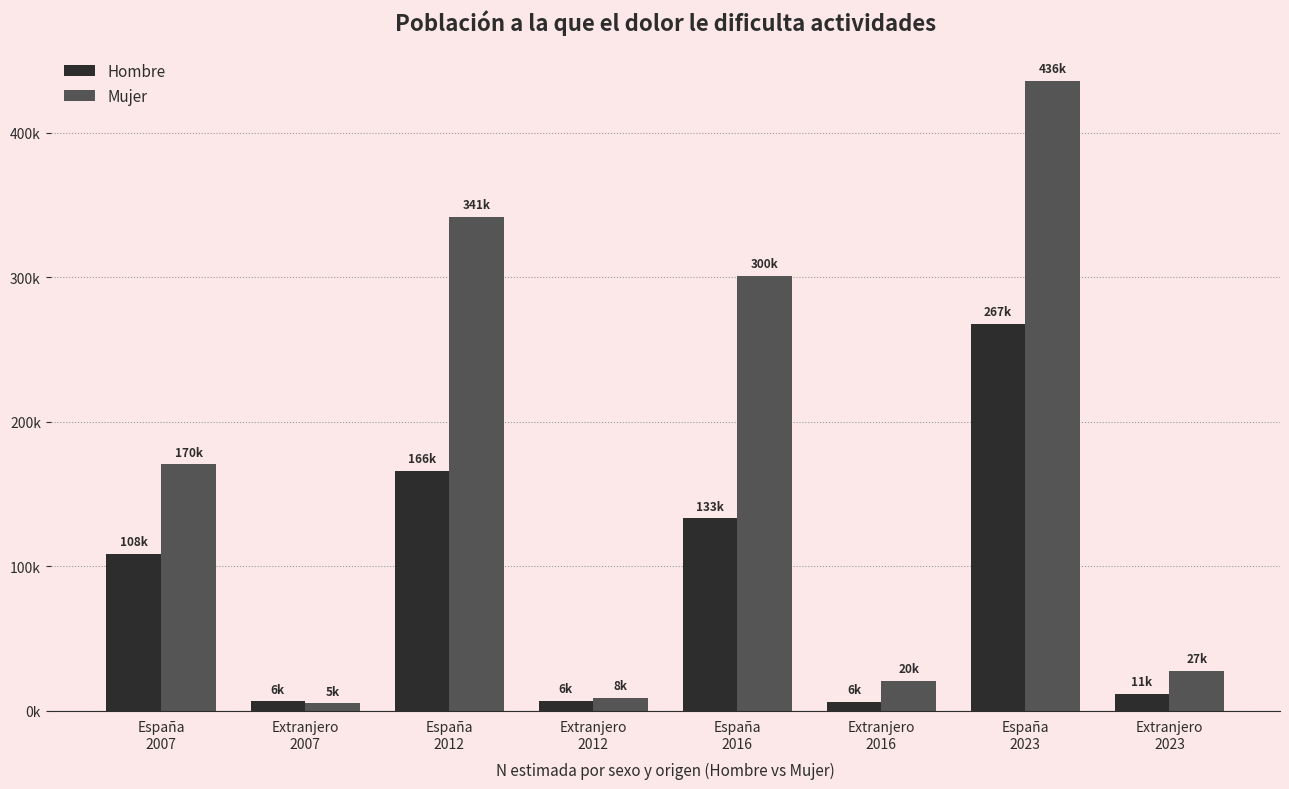

Are the bars grouped side by side (vs. stacked)?

Yes